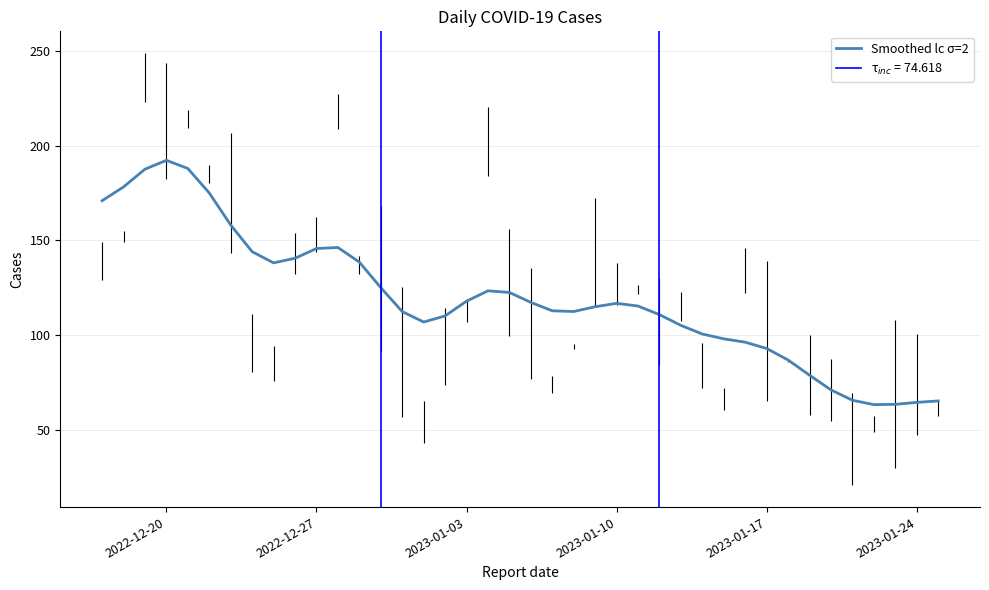

Reading left to right, extract all data points from this chart.

170.9	178.2	187.6	192.3	188.0	175.0	158.1	144.0	138.1	140.5	145.7	146.2	138.5	125.0	112.4	106.9	110.1	117.9	123.4	122.5	117.2	112.8	112.4	115.0	116.7	115.3	110.8	105.1	100.5	98.0	96.2	92.9	86.8	78.8	71.0	65.6	63.3	63.4	64.5	65.2